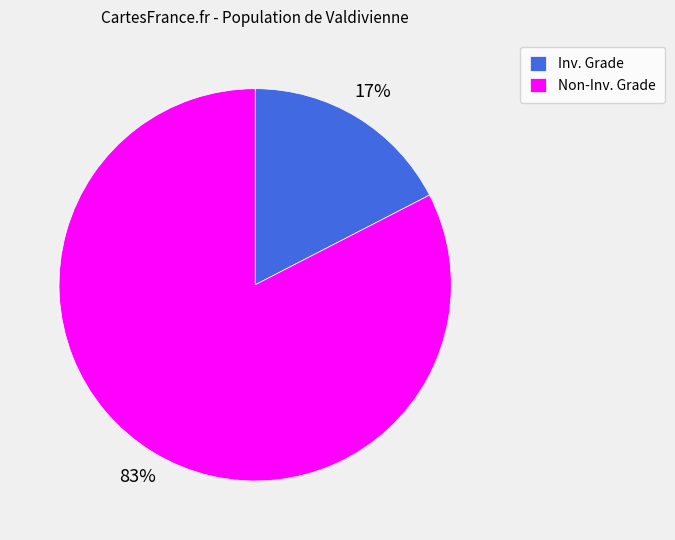

To the nearest percent, what percentage of the pie is Inv. Grade?

17%